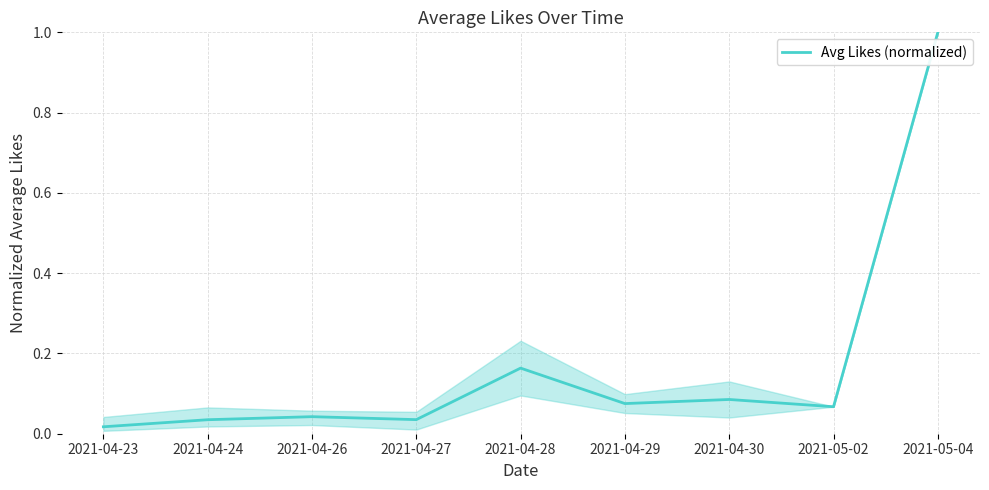

What is the difference between the maximum and minimum values?

1.0